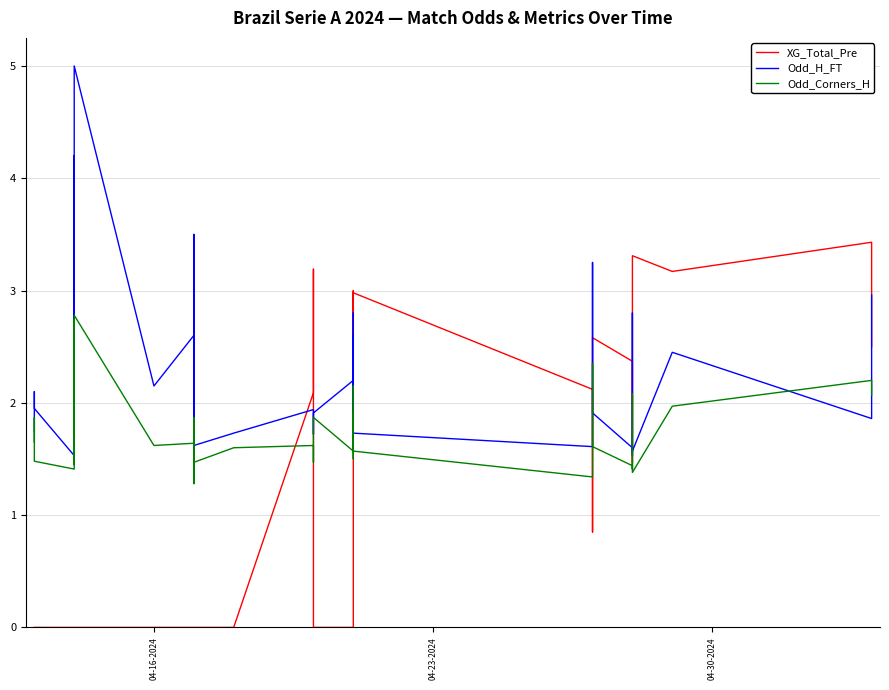

How many interior local valleys does the Odd_Corners_H series have?

12